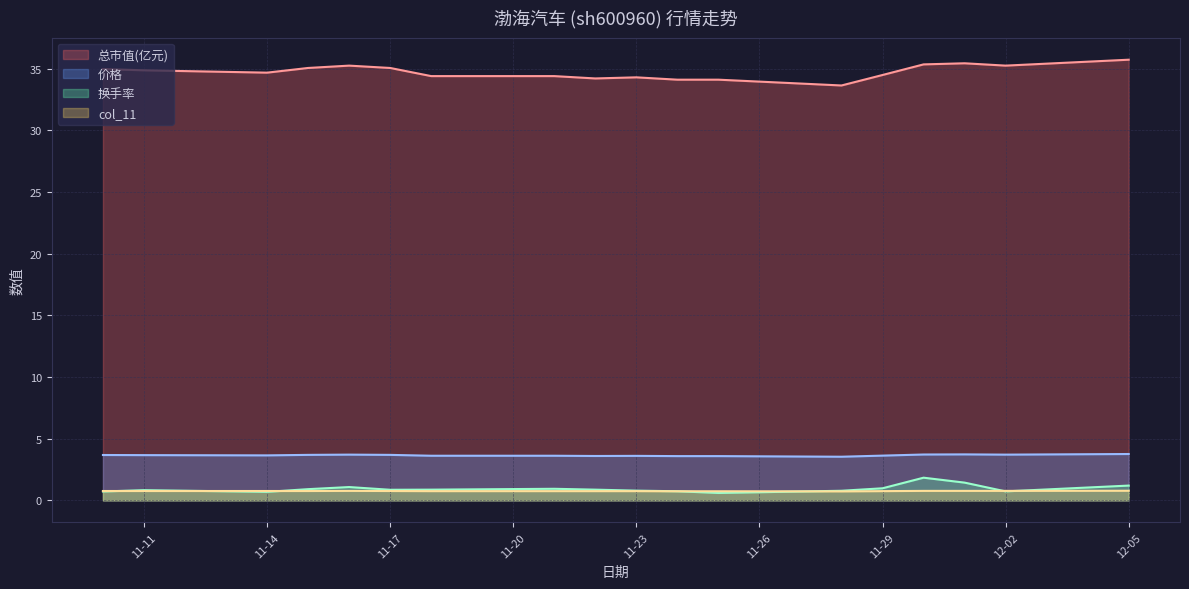

What is the greatest value displayed?

35.7